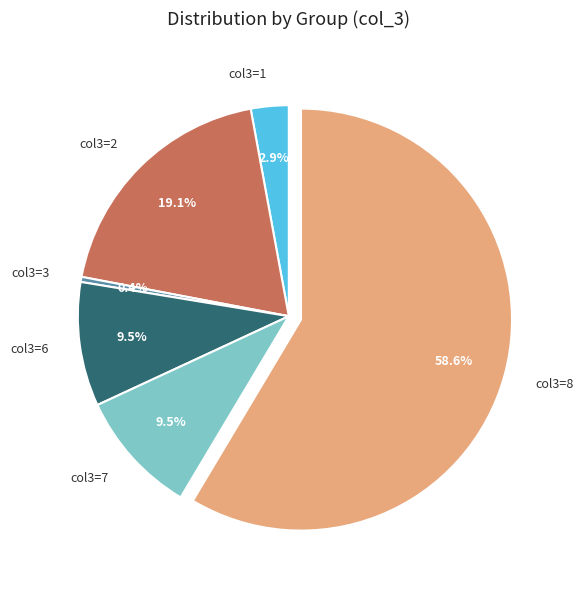

How many slices are in this pie chart?

6